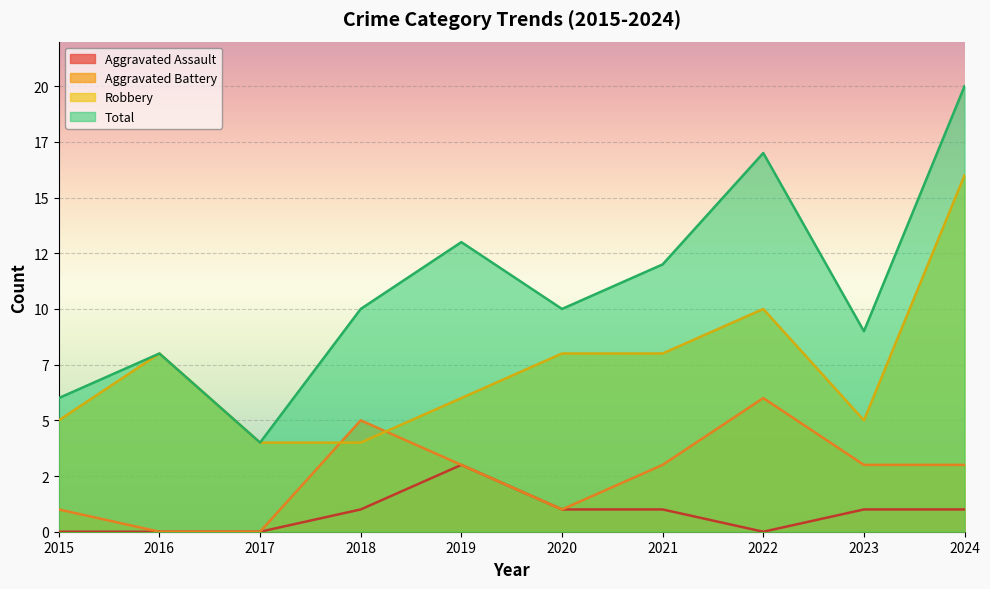

True or false: Robbery and Aggravated Assault cross at least once.

False